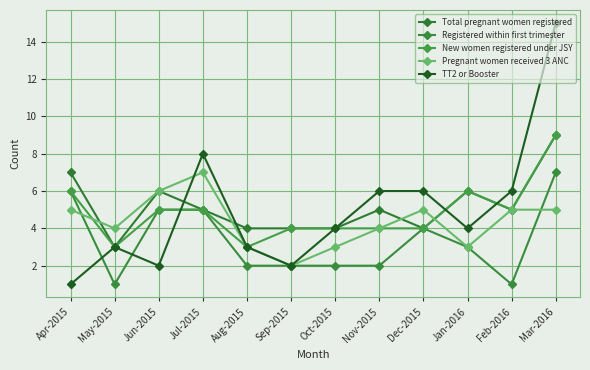

Which series changed the most between Aug-2015 and Dec-2015?

TT2 or Booster